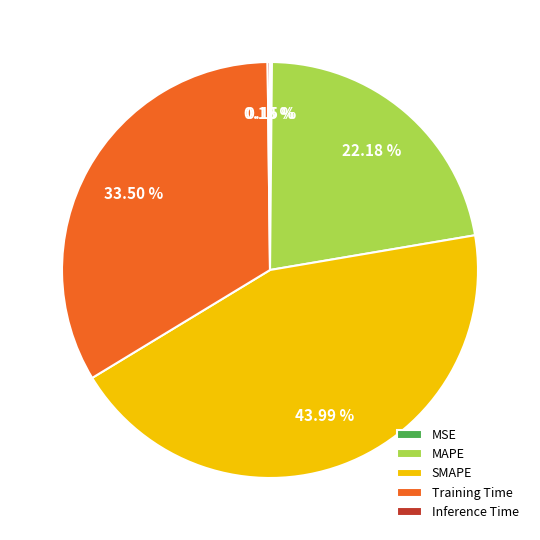

What is the ratio of the value at MAPE to the value at Training Time?

0.7